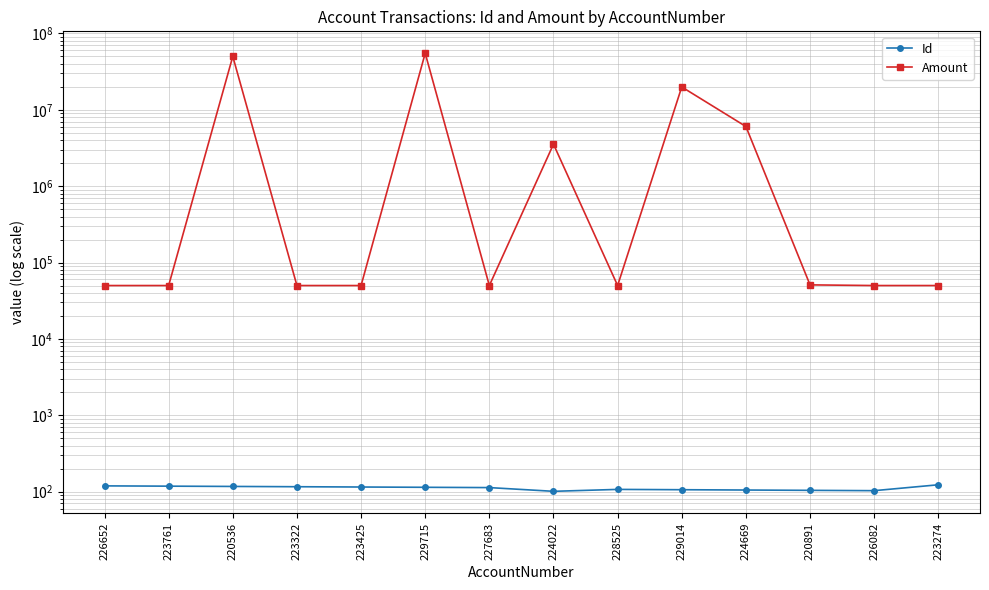

Reading left to right, transcribe all the data shown in this chart.

Id: 119	118	117	116	115	114	113	101	107	106	105	104	103	123
Amount: 50000	50000	50050000	50000	50000	55069001	50000	3548002	50000	19919001	6050000	51009	50000	50000